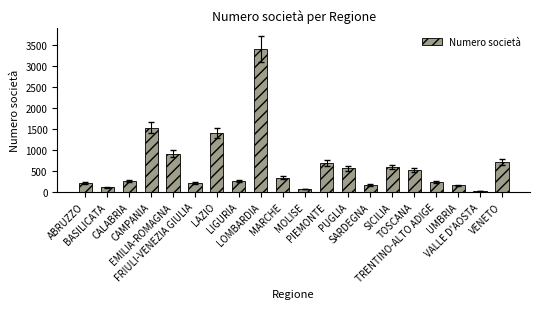

Where does the data first go above 337?

CAMPANIA